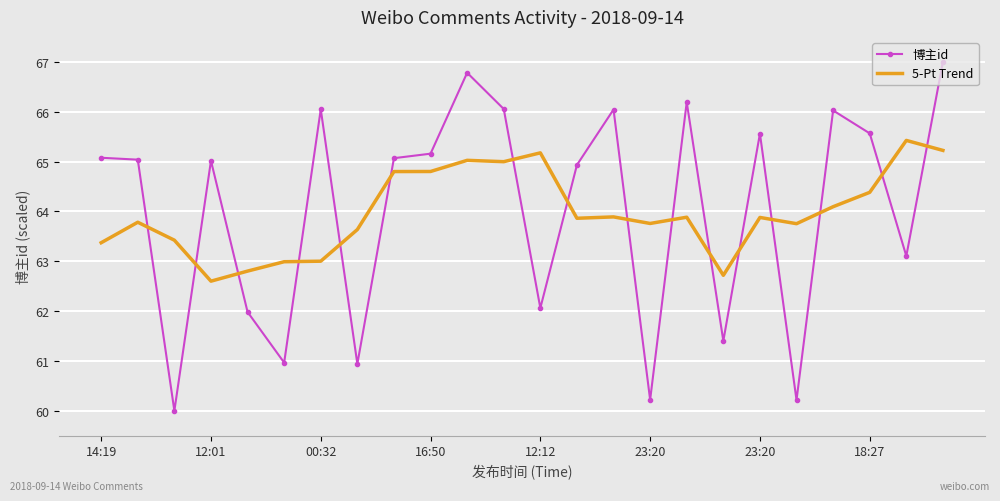

True or false: 博主id has more than 2 points higher than both neighbors.

True